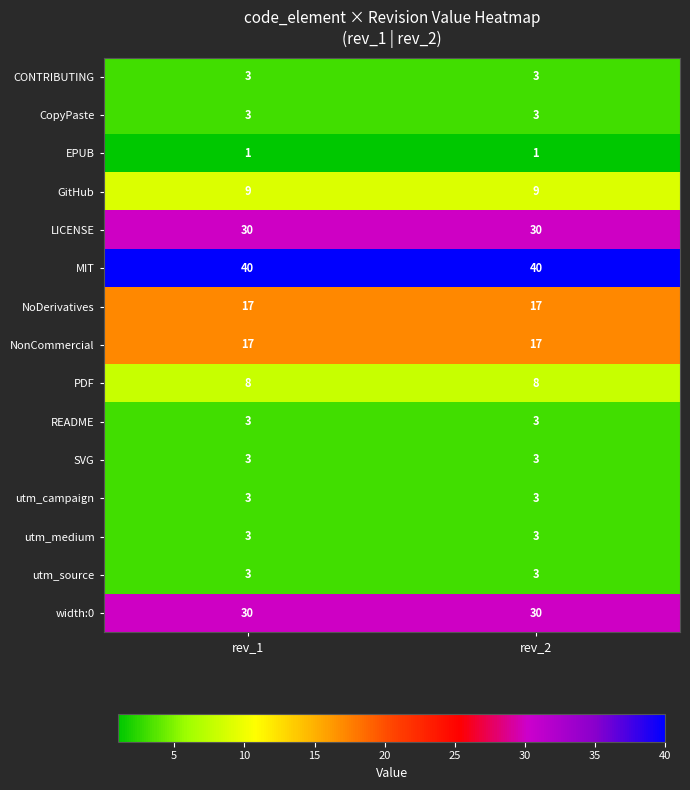

Is the value of PDF at rev_2 greater than the value of utm_source at rev_1?

Yes